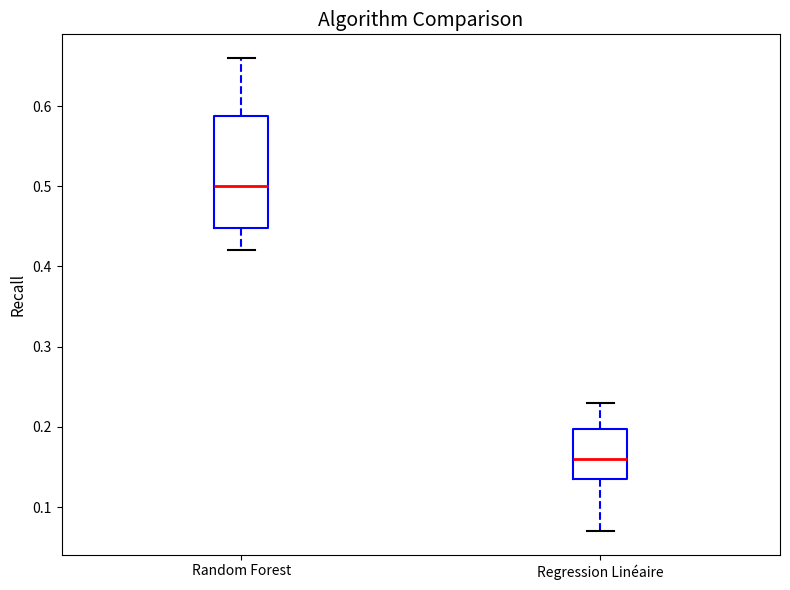

Which box's median line is the highest?

Random Forest